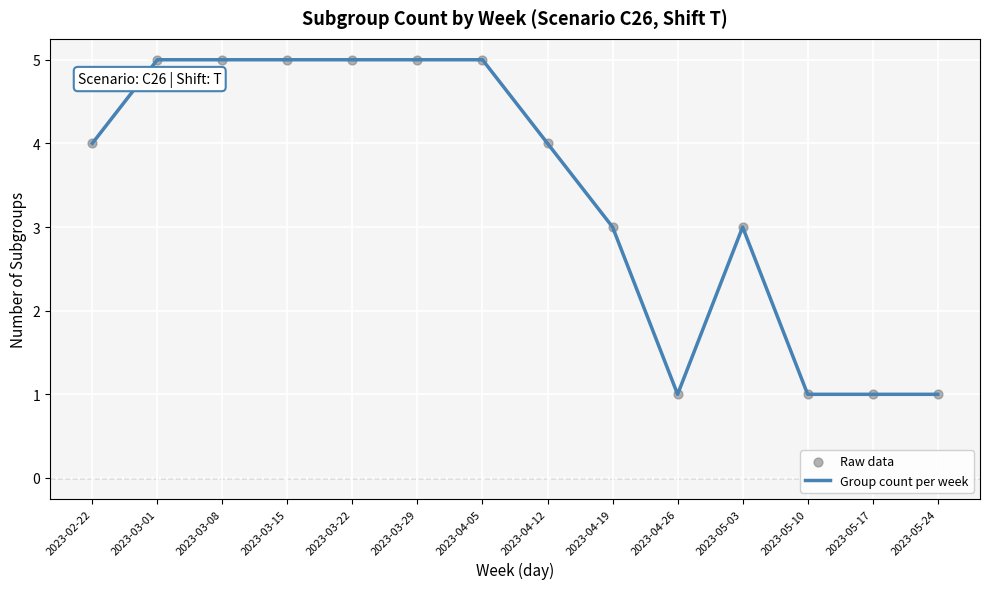

What is the maximum value shown in the chart?

5